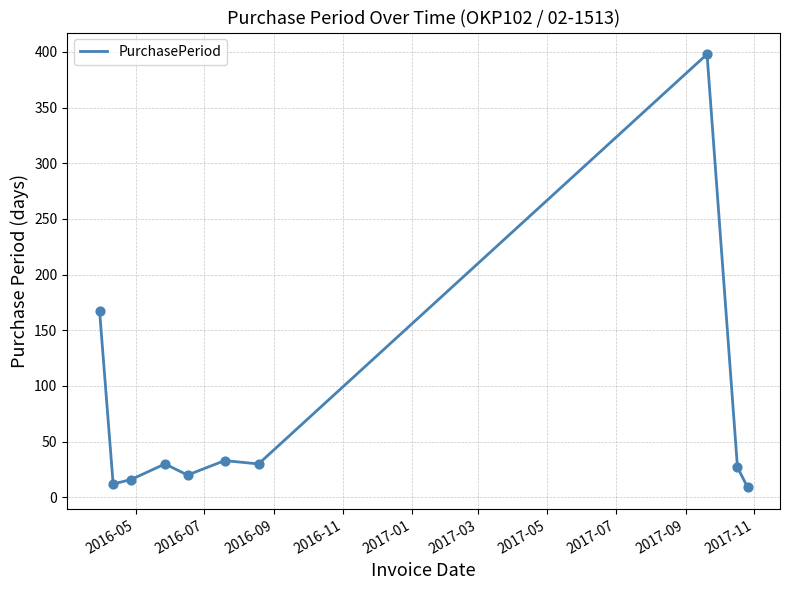

What is the smallest value displayed?

9